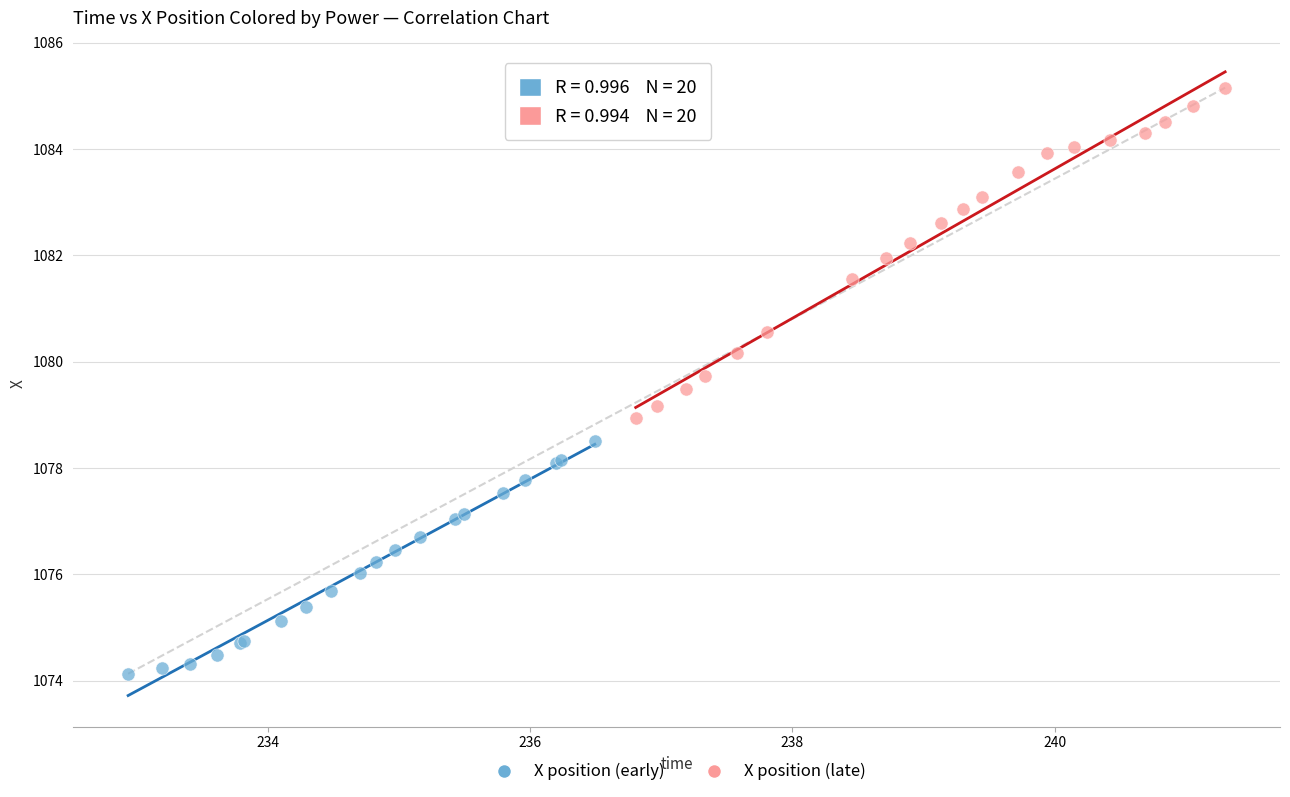

Which series has the widest spread of Y values?

X position (late)